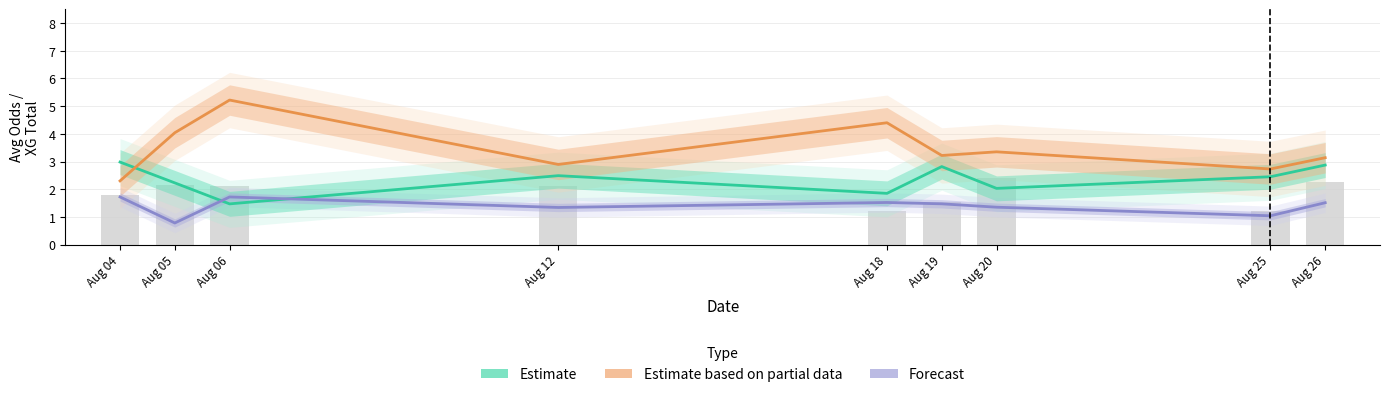

Between Aug 20 and Aug 25, which series saw the biggest shift?

Estimate based on partial data